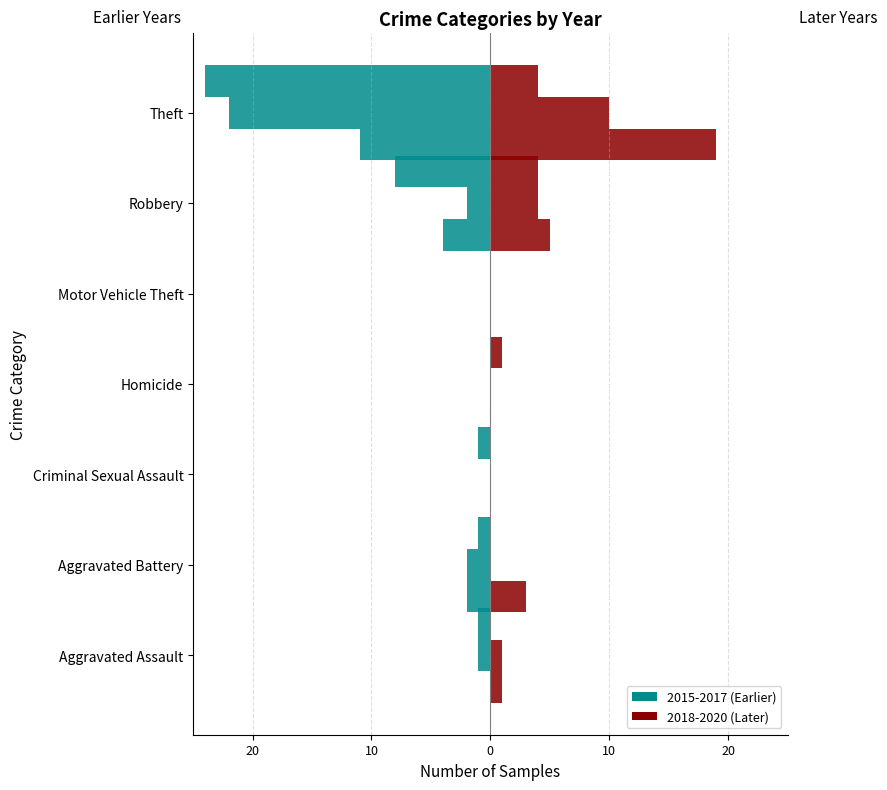

True or false: 2016 (left) has a value of -8 at Criminal Sexual Assault.

False